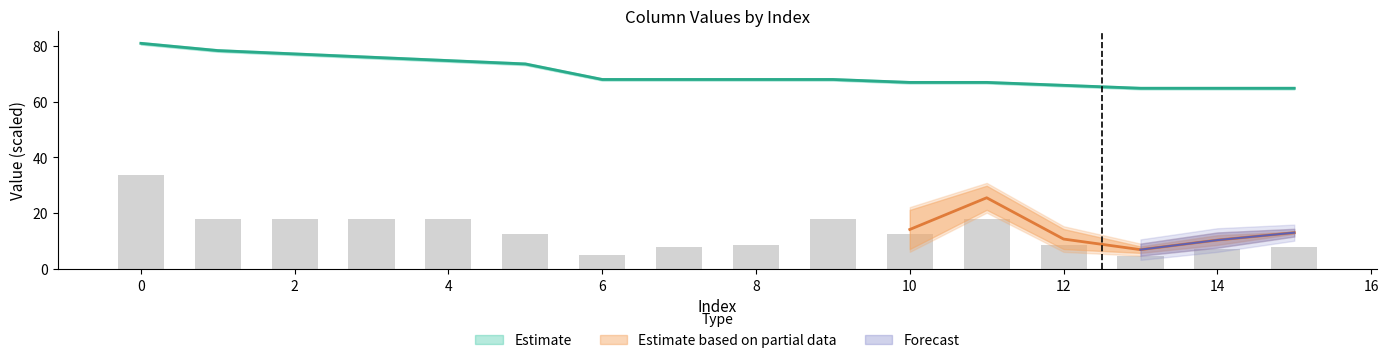

How many values in the col_2 series exceed 12?

9